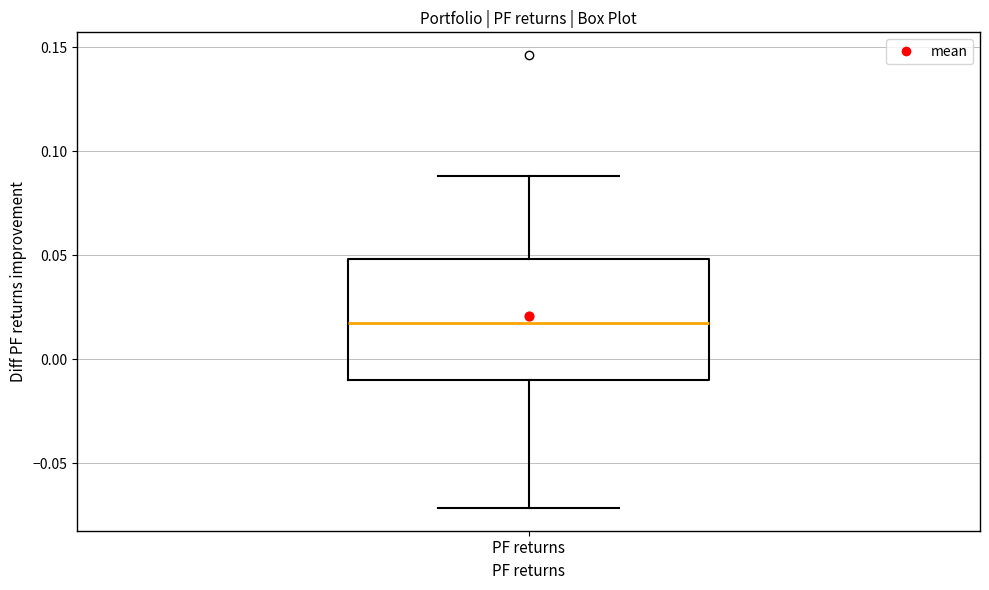

Transcribe this box plot: give where the median line is, the range the box spans, and where the two whiskers end, as read against the y-axis. The values are not printed on the chart, so give them approximately, as read against the axis.

median 0.02, box -0.01 to 0.05, whiskers -0.07 to 0.09